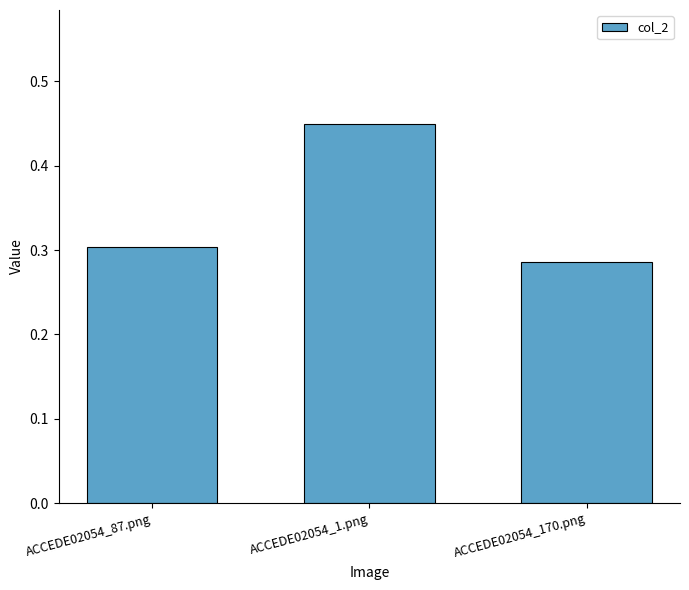

Count the values in the range 0 to 1.

3